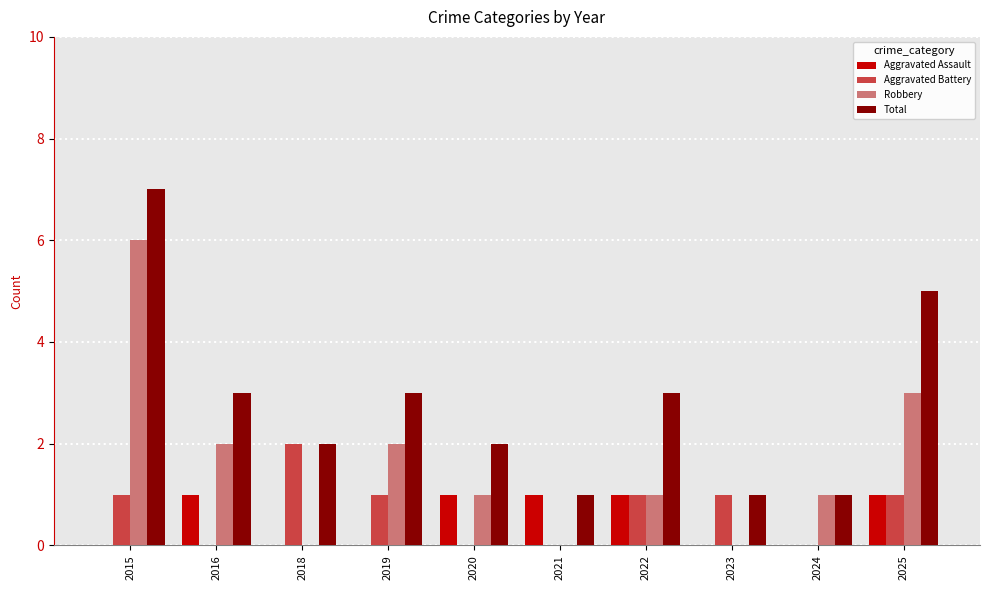

Which label corresponds to the largest value in the chart?

2015